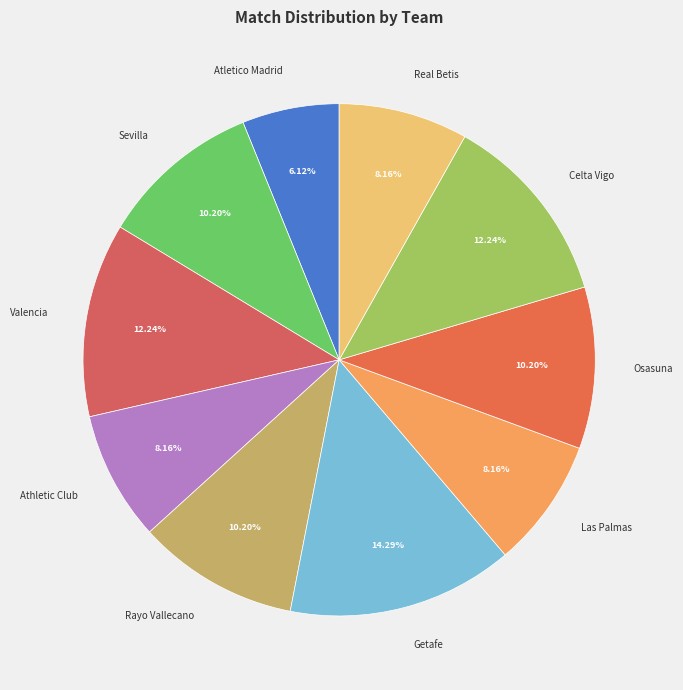

Which category has the smallest portion of the pie?

Atletico Madrid